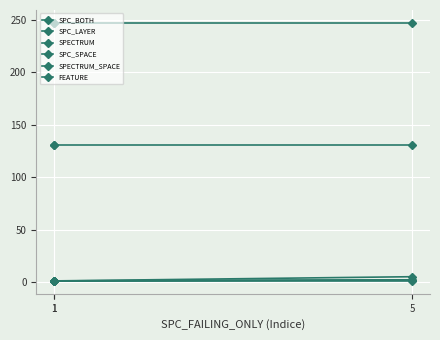

Is it true that SPECTRUM_SPACE equals 65 at 5?

False